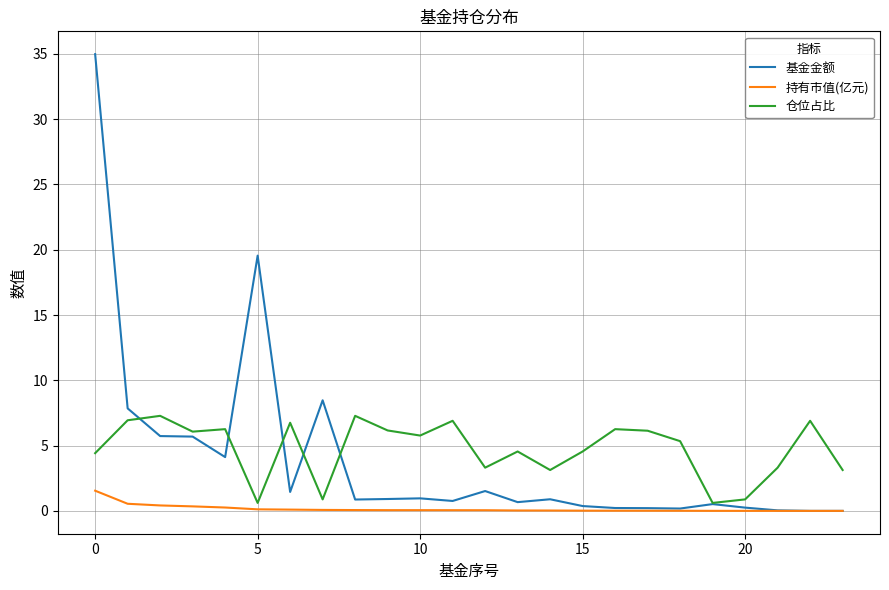

True or false: 持有市值(亿元) and 仓位占比 cross at least once.

False